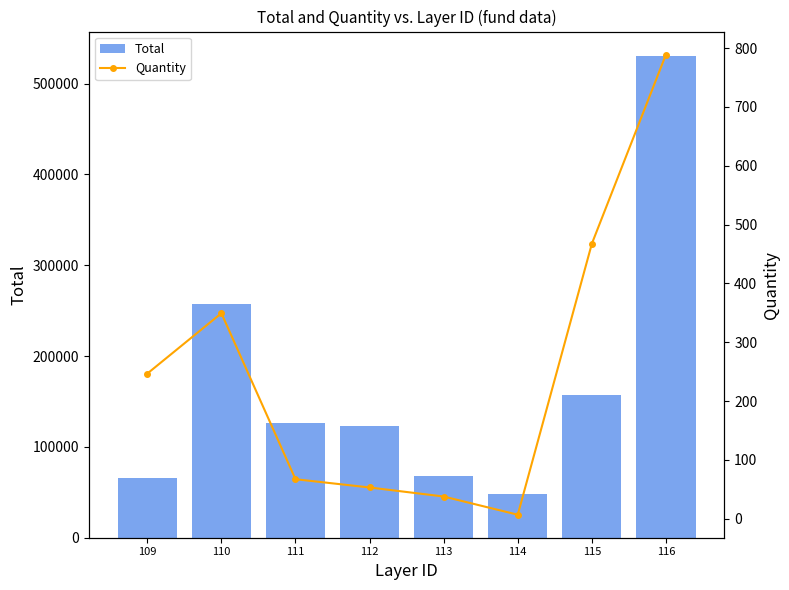

At which category is the sum across all series the highest?

116